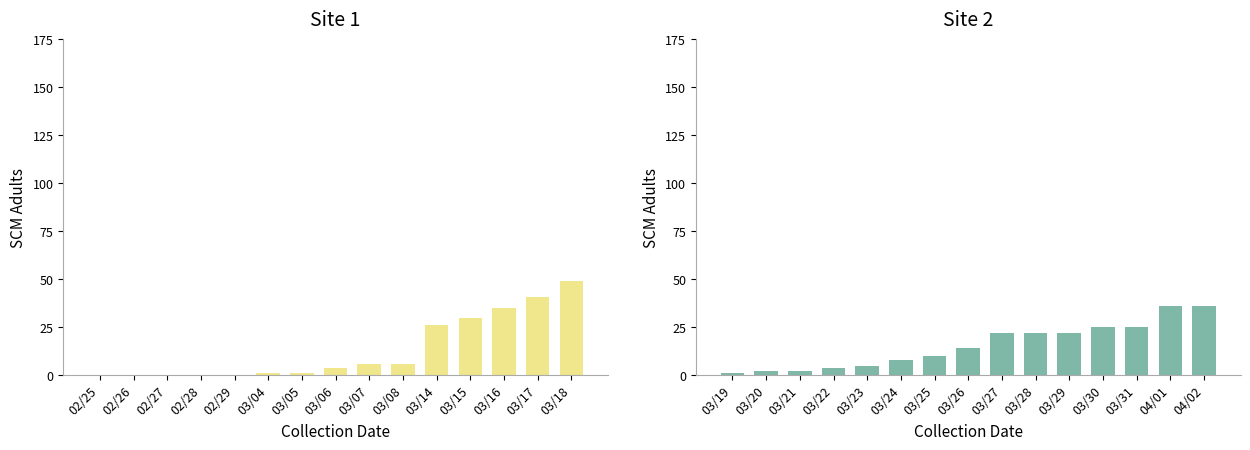

Where is CH+TI nearest to the value 24?

03/14